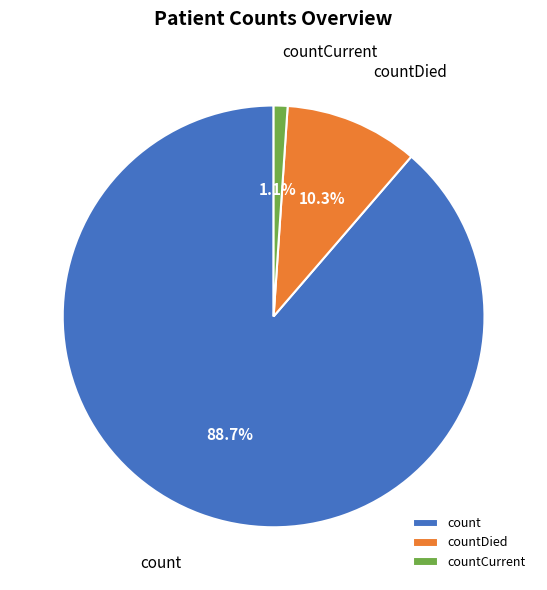

What percentage is the count slice, to the nearest percent?

89%